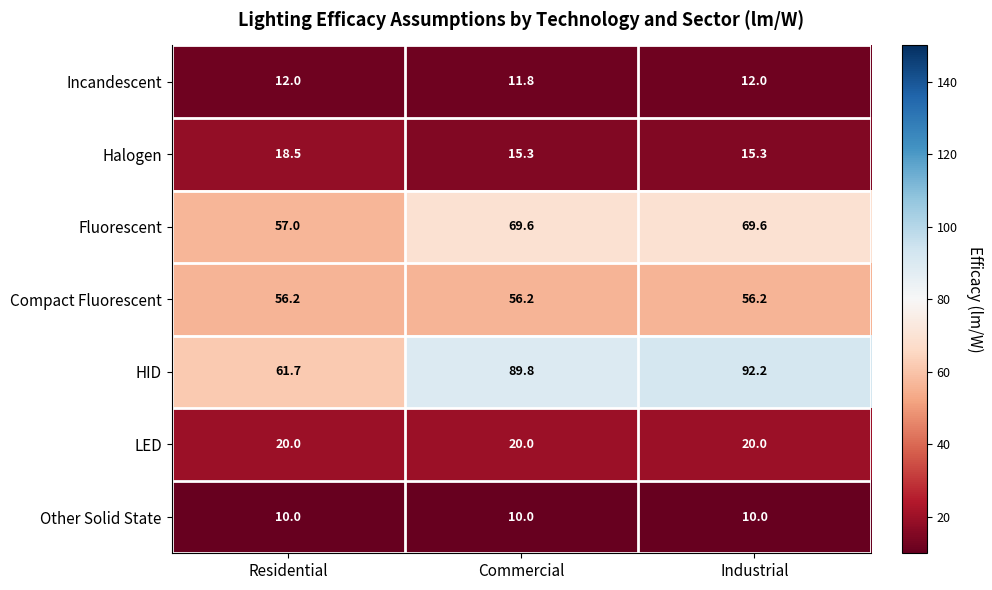

What is the minimum value shown in the chart?

10.0